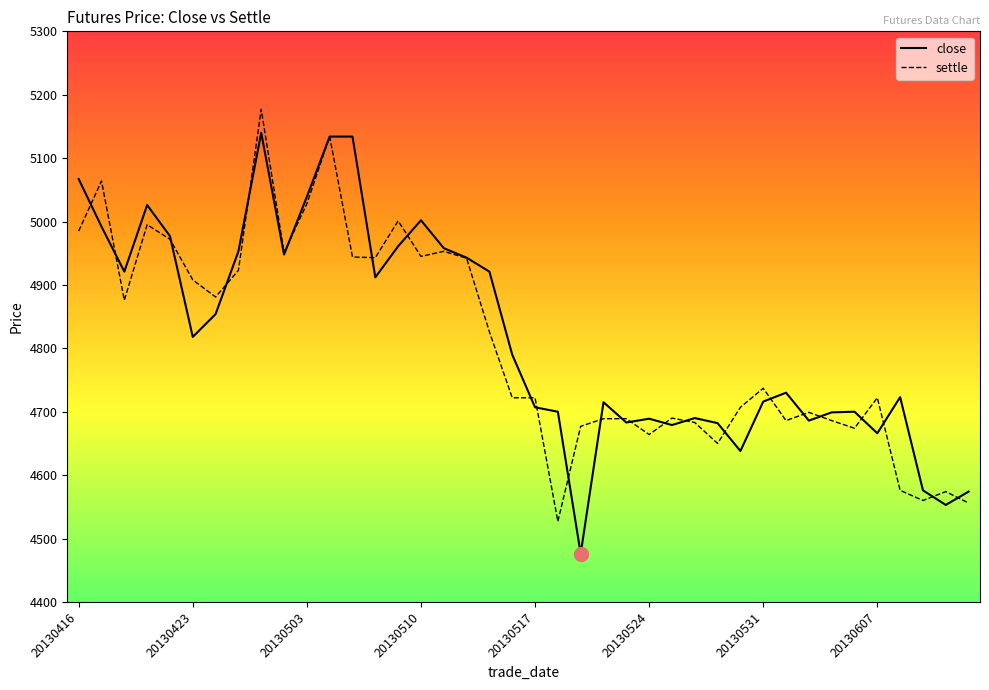

What is the maximum value for close?

5140